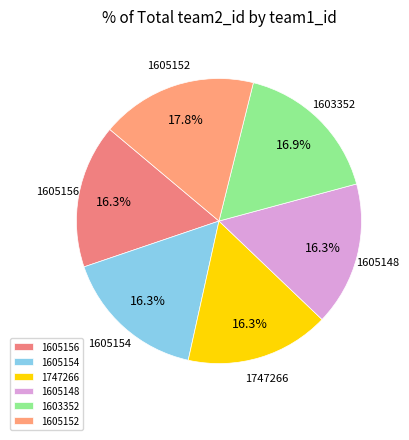

Is 1605154 the majority of the pie?

No